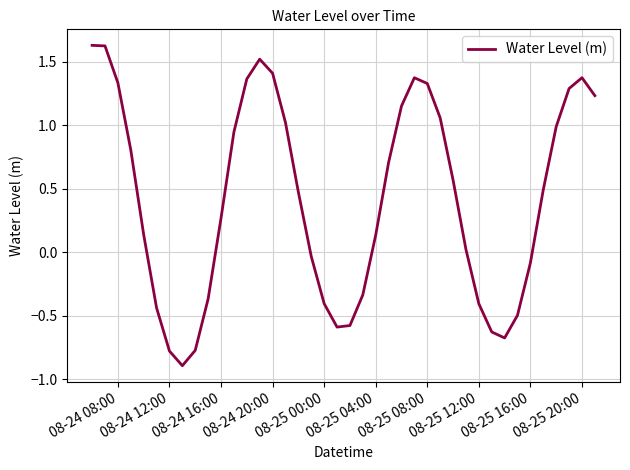

What is the difference between the maximum and minimum values?

2.5